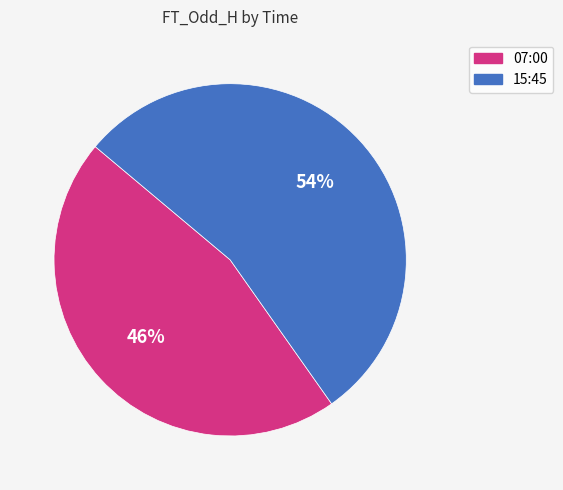

Which has a higher value, 15:45 or 07:00?

15:45